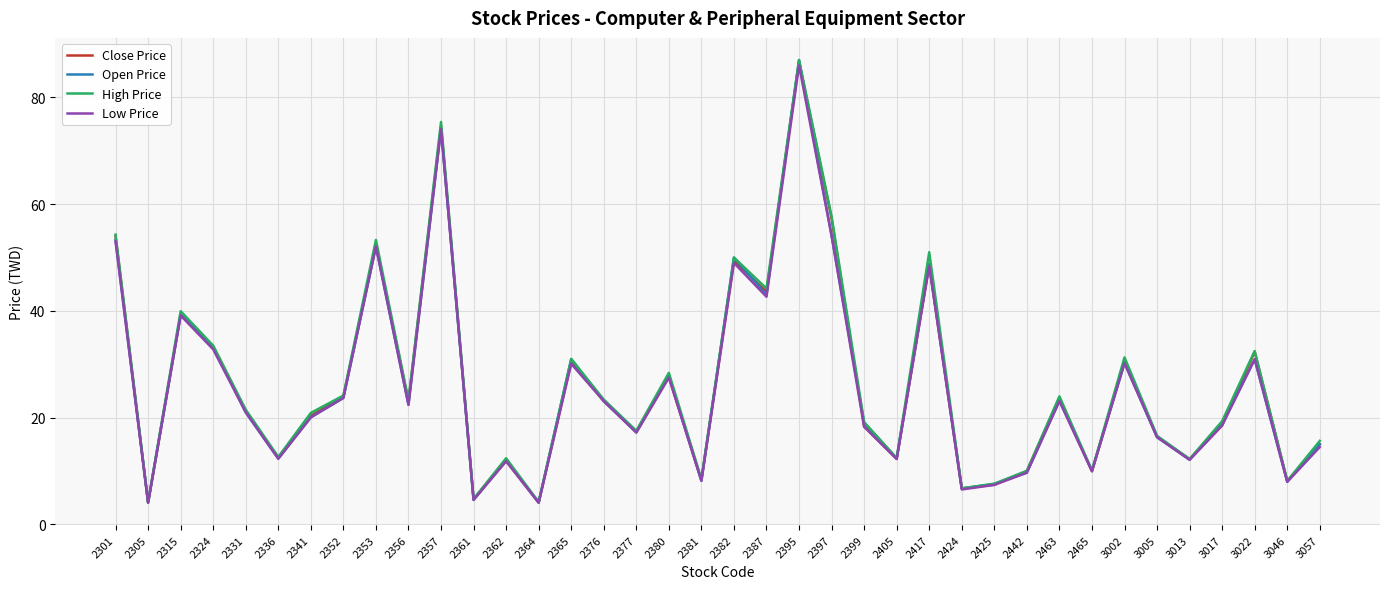

What is the highest value of the Close Price series?

86.7